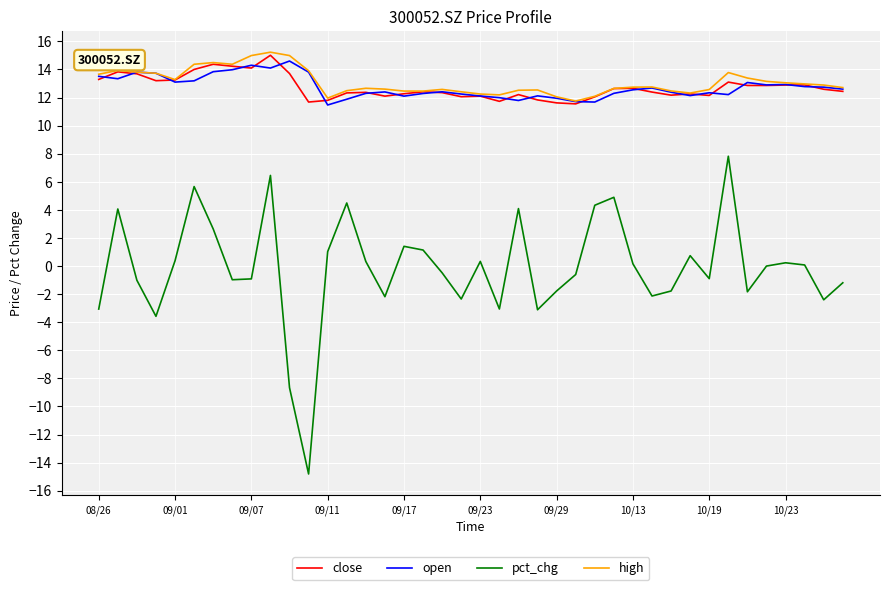

What is the smallest value displayed?

-14.8